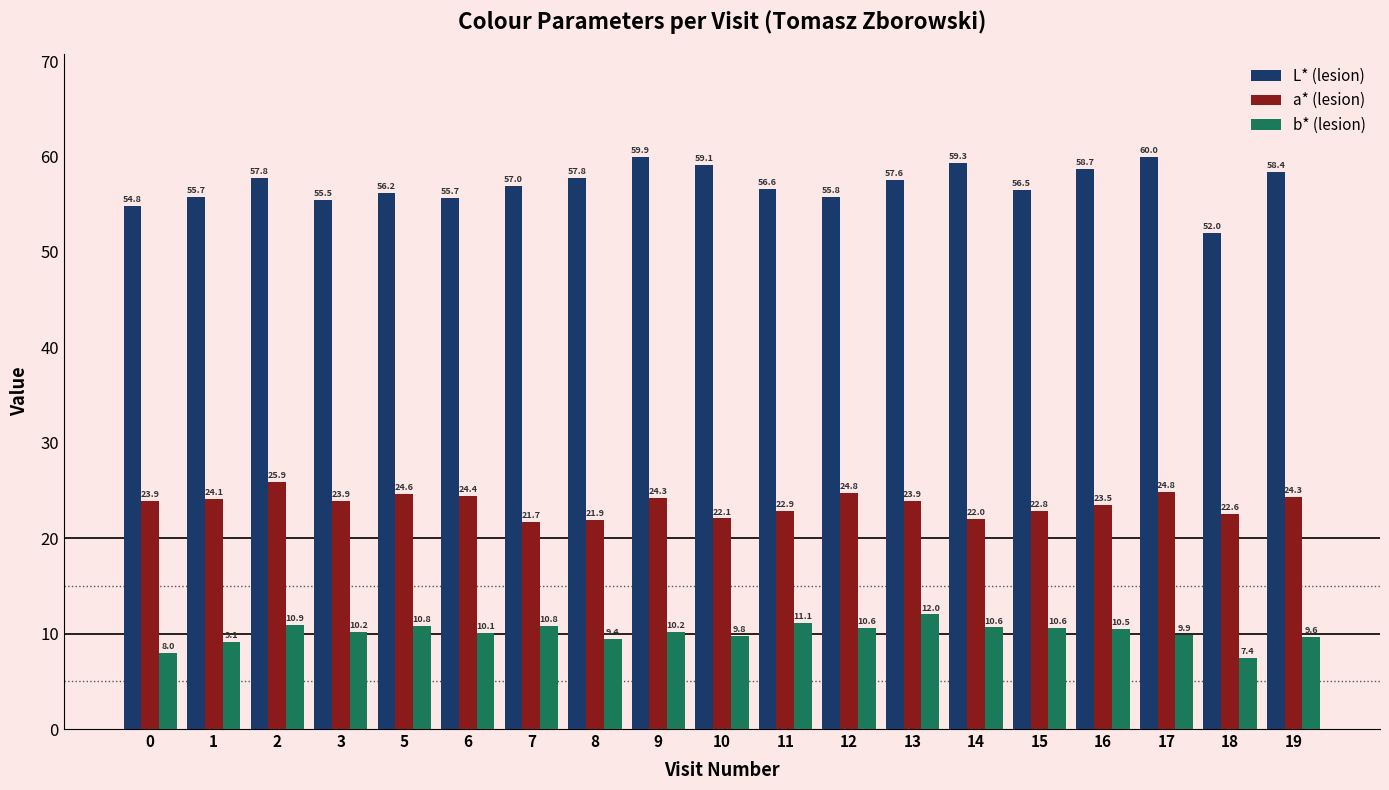

At how many categories does at least one series exceed 13?

19